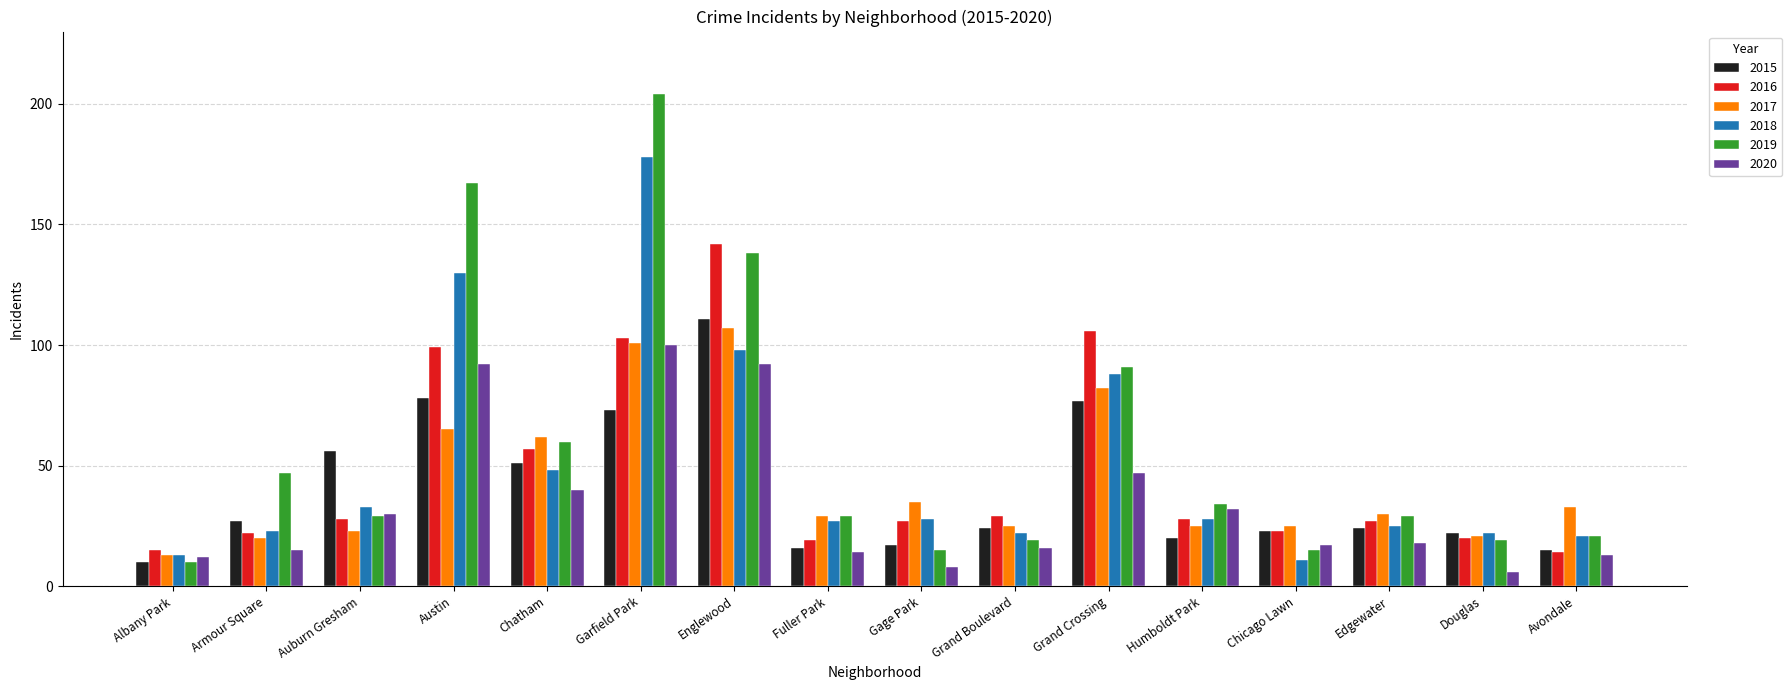

What is the approximate value of 2018 at Chicago Lawn, to the nearest 10?

10